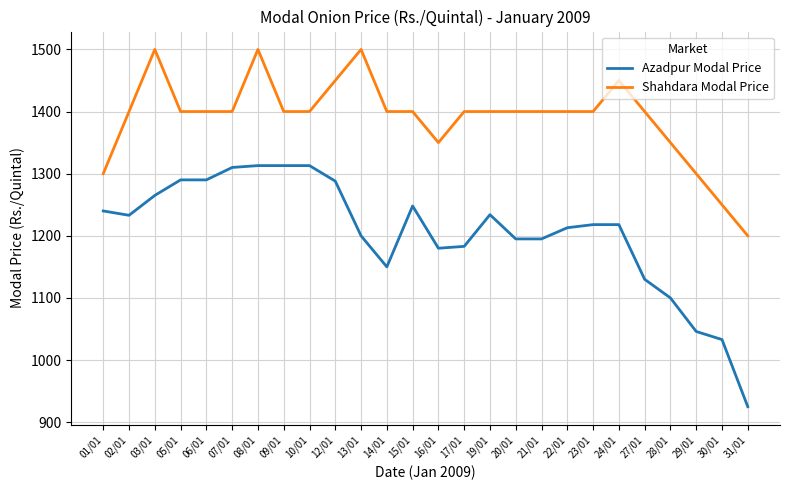

What value does the Azadpur Modal Price series have at 02/01, to the nearest 50?

1250